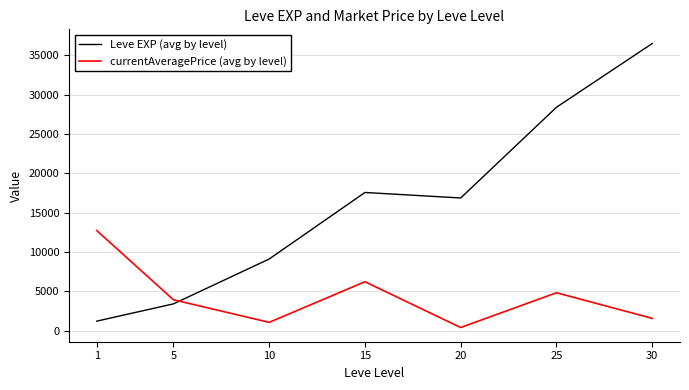

Reading left to right, list all the values displayed in this chart.

Leve EXP (avg by level): 1=1213.3	5=3405.0	10=9106.7	15=17563.3	20=16865.0	25=28393.3	30=36492.5
currentAveragePrice (avg by level): 1=12719.5	5=3929.3	10=1056.7	15=6218.4	20=400.5	25=4819.8	30=1564.7